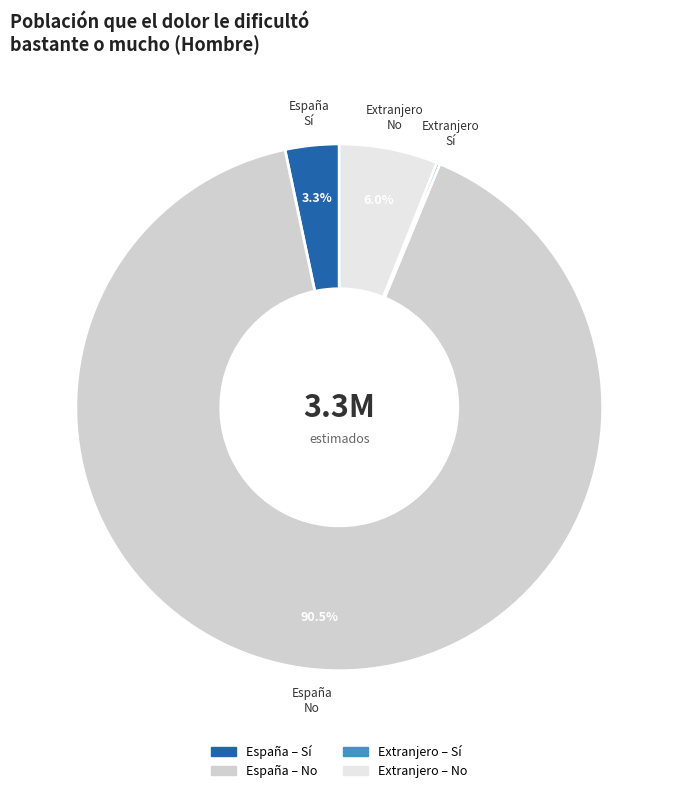

Which category accounts for the majority?

España